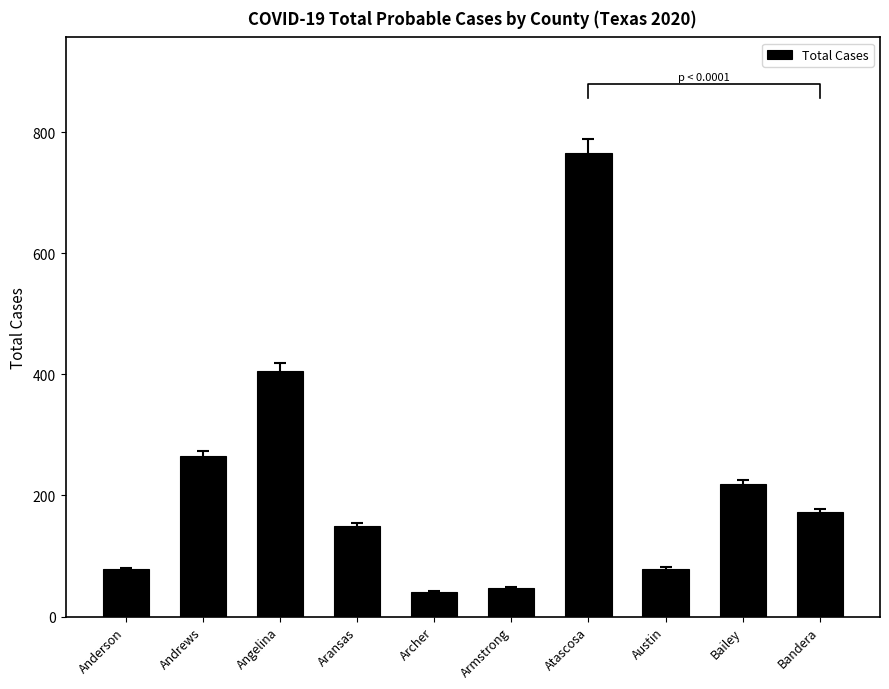

The chart shows a value of 91 at Aransas. True or false?

False